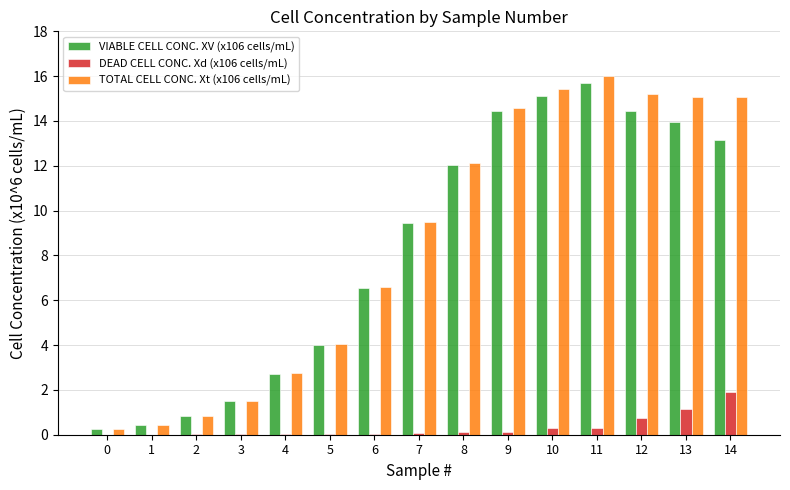

Is it true that TOTAL CELL CONC. Xt (x106 cells/mL) equals 0.9 at 2?

True